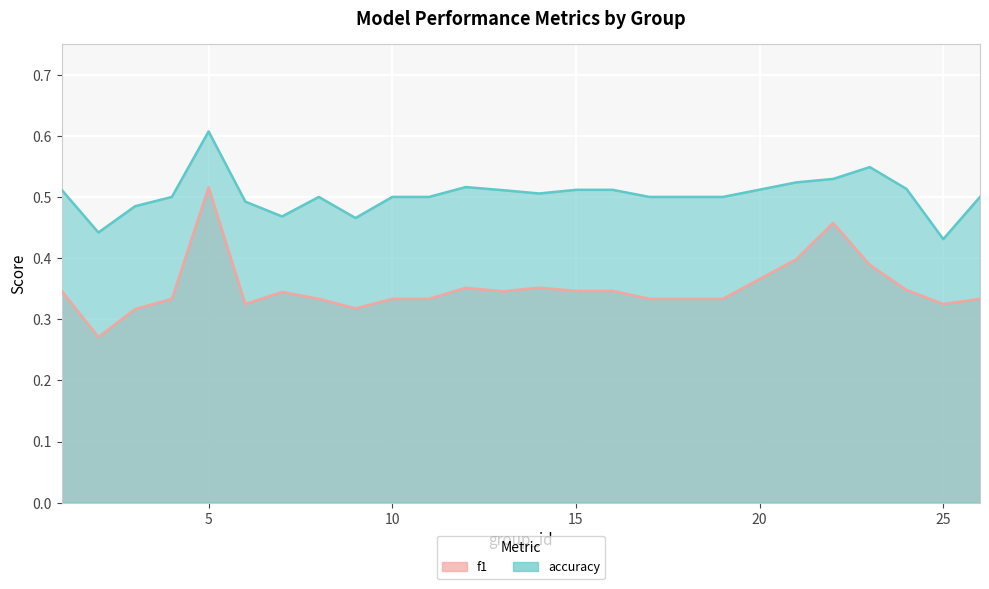

In f1, how many points are lower than both neighbors (excluding endpoints)?

5